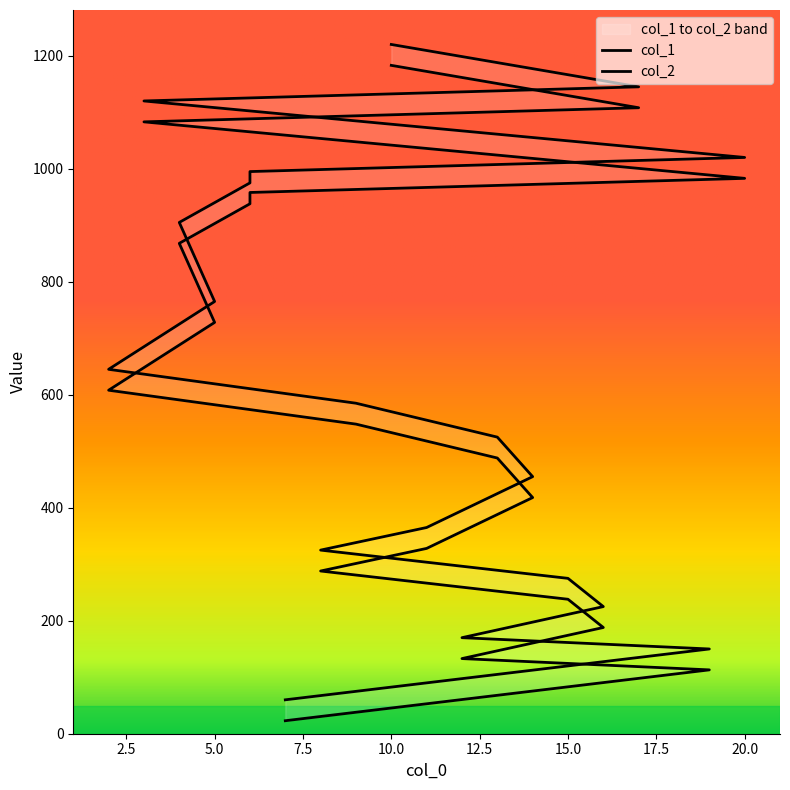

At how many categories does at least one series exceed 617?

9